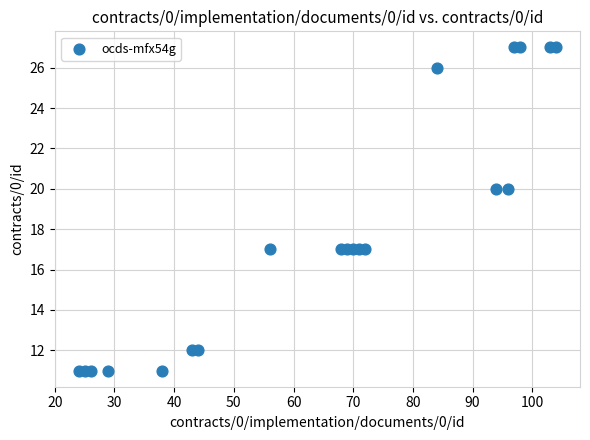

What is the range of Y values (max minus min)?

16